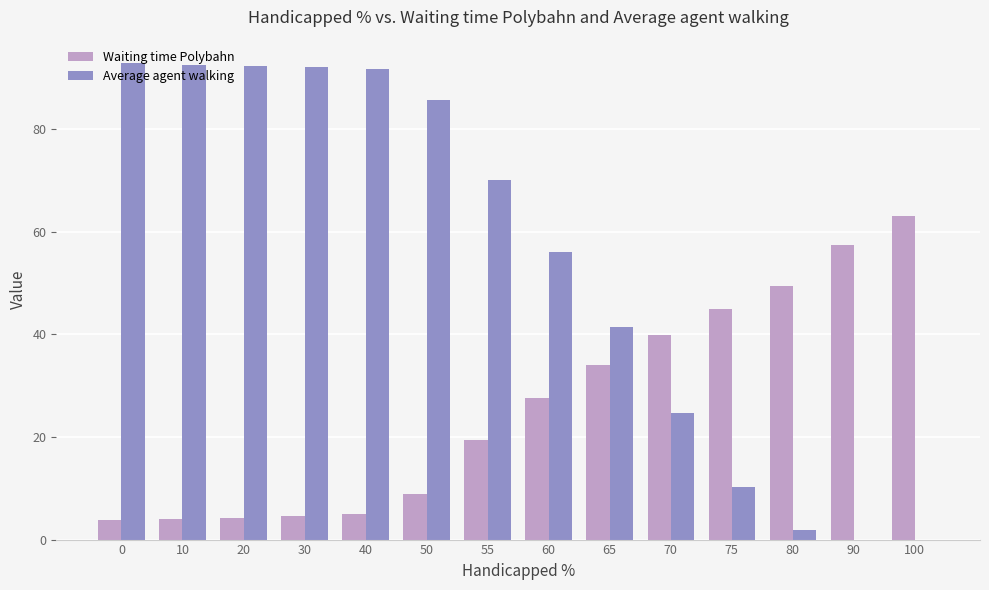

What is the total value across all series at 70?

64.6